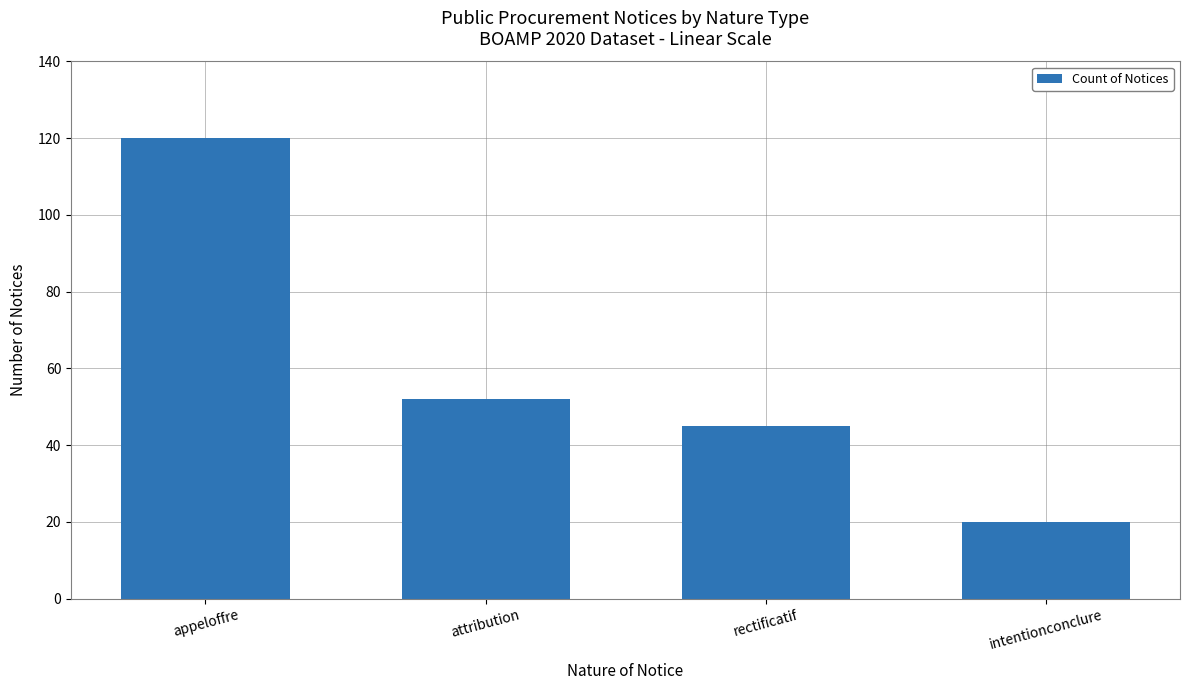

Count the number of categories in the chart.

4